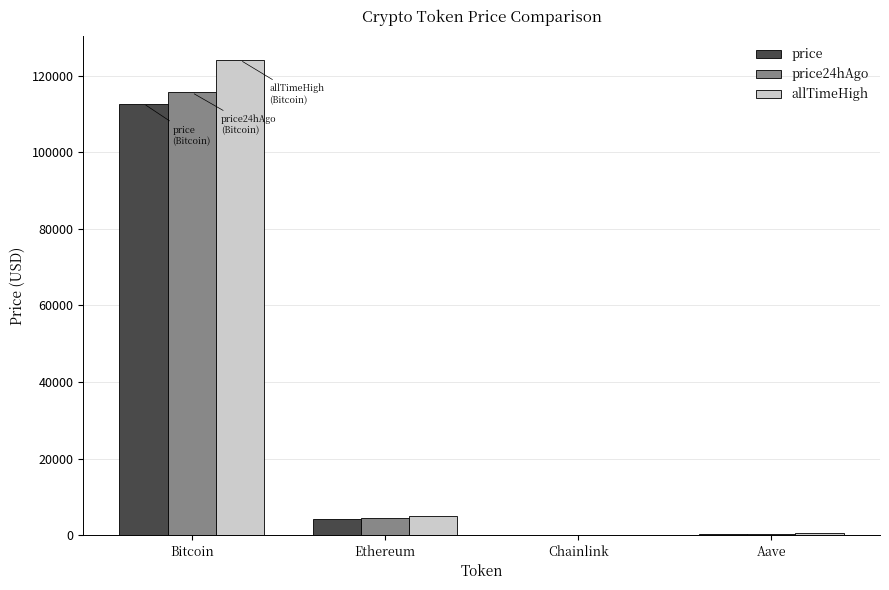

What is the highest value of the price24hAgo series?

115647.0